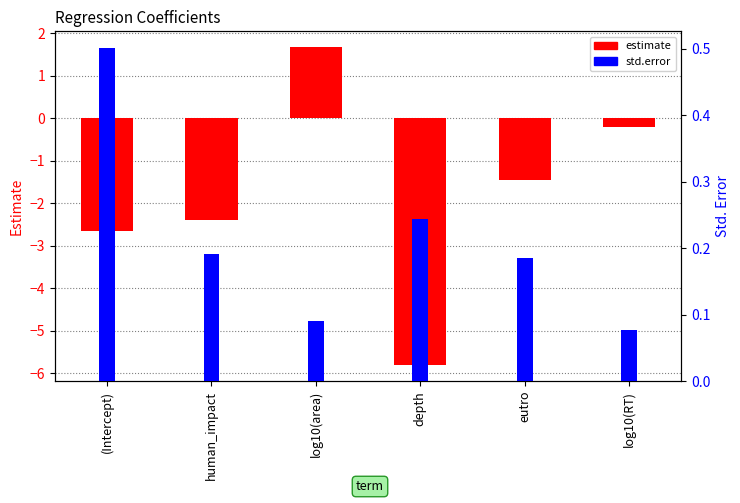

What is the average value of the std.error series?

0.2